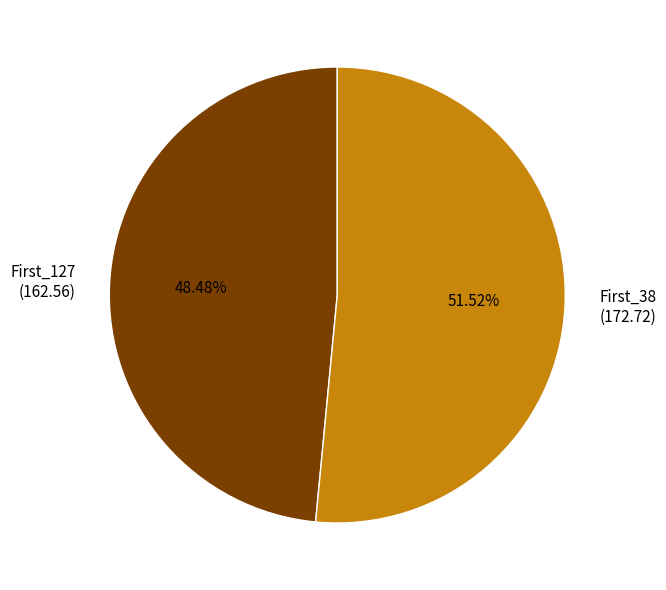

The First_38 slice represents 52% of the pie. True or false?

True